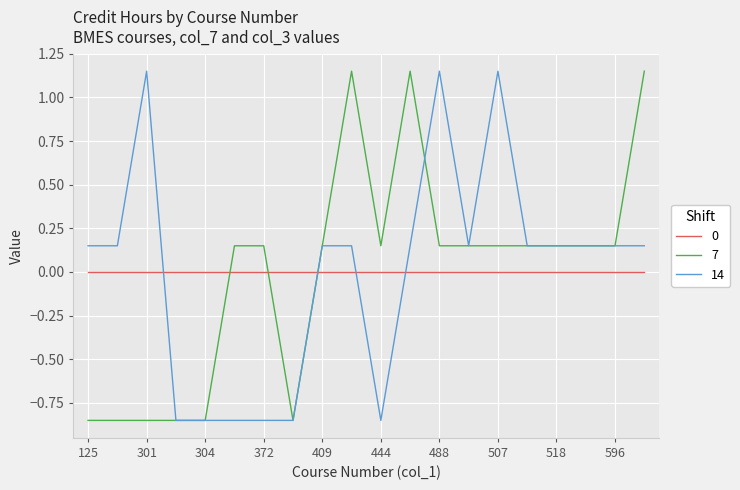

What are all the series names shown in the legend?

0, 7, 14